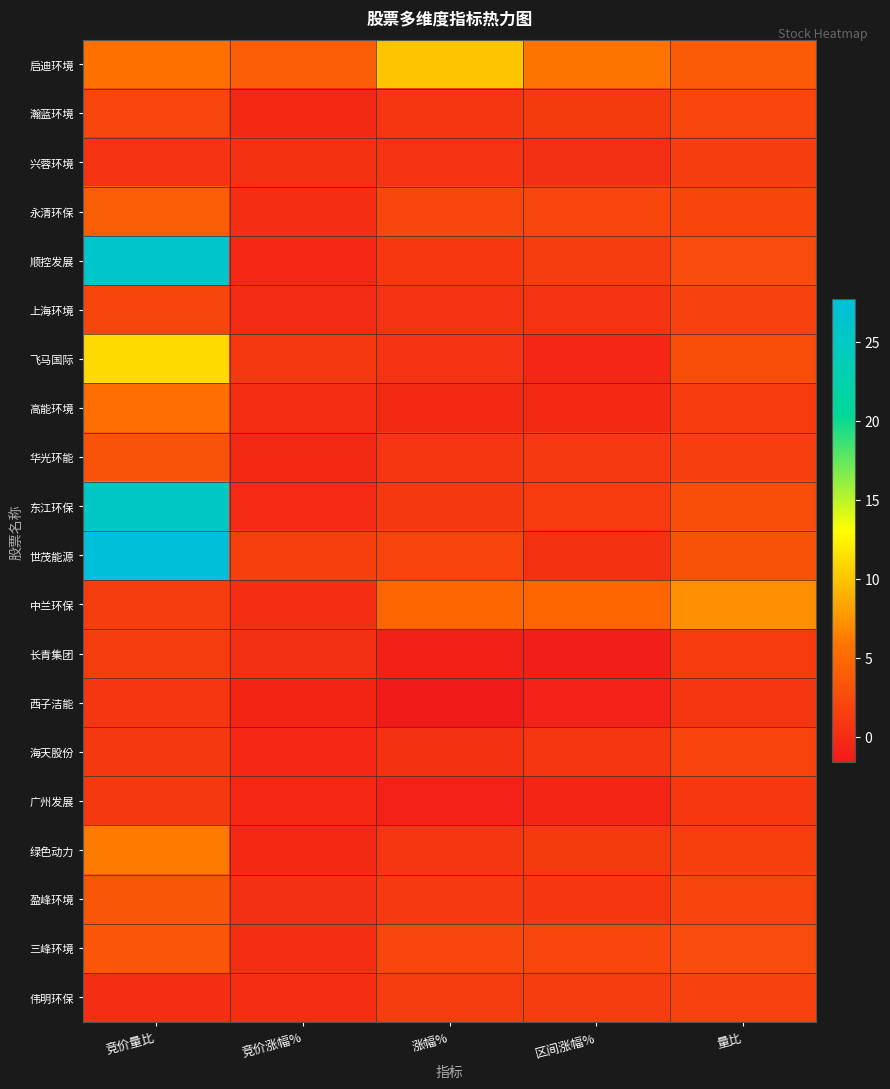

List the series in order of their peak value, highest first.

世茂能源, 顺控发展, 东江环保, 飞马国际, 启迪环境, 中兰环保, 绿色动力, 高能环境, 永清环保, 盈峰环境, 三峰环境, 华光环能, 瀚蓝环境, 上海环境, 海天股份, 伟明环保, 长青集团, 兴蓉环境, 广州发展, 西子洁能